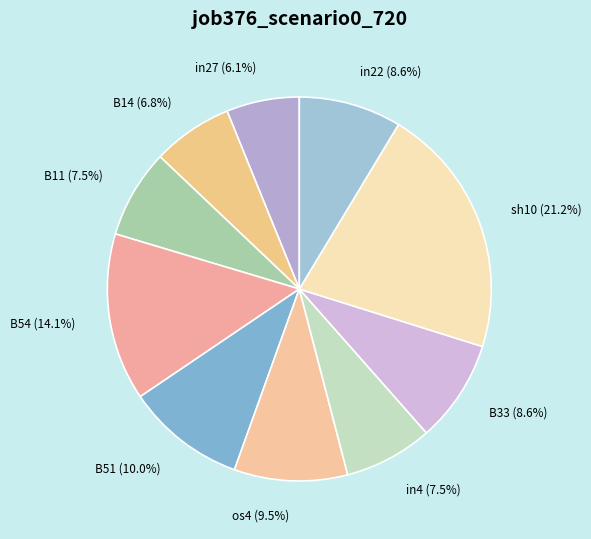

Which slice is the smallest?

in27